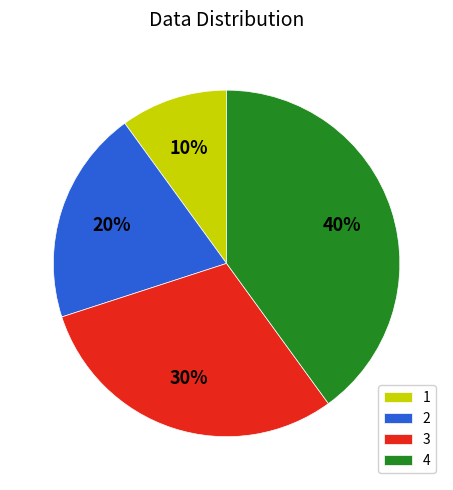

To the nearest percent, what percentage of the pie is 2?

20%